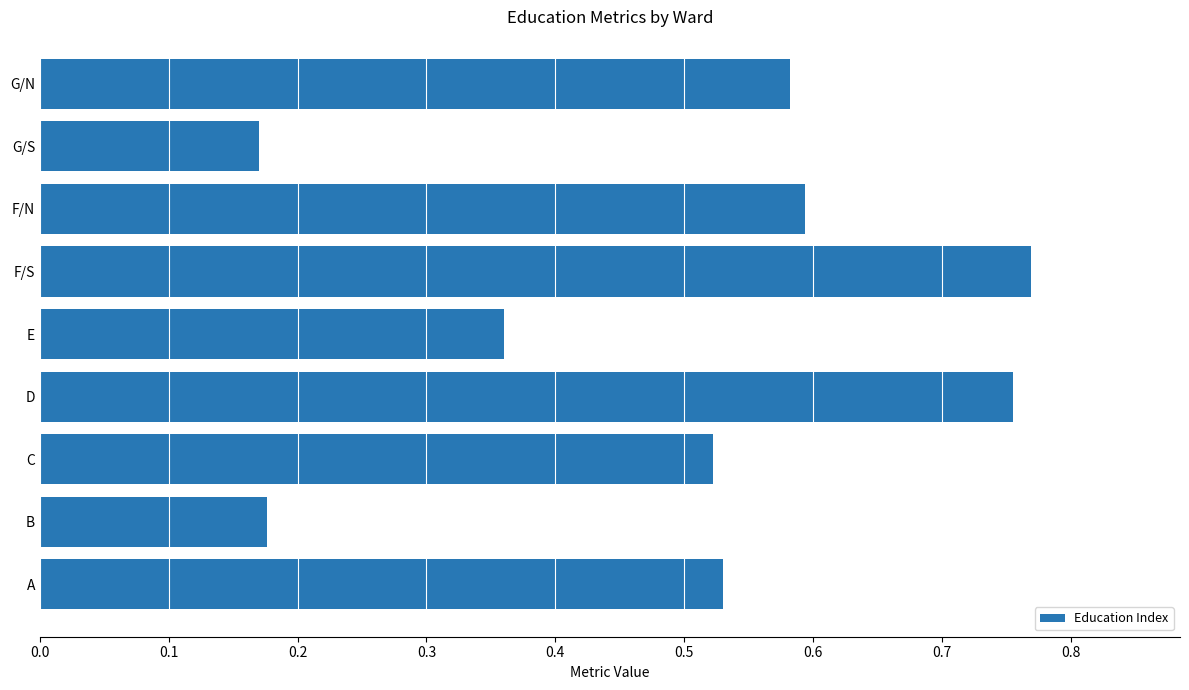

What is the sum of the values at G/S and C?

0.7